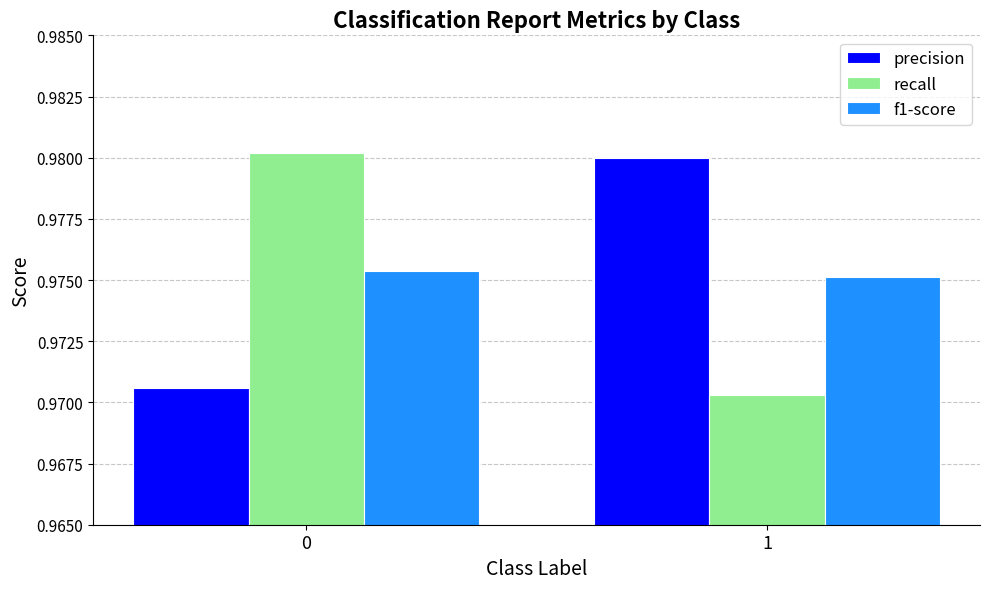

Is the value of recall at 0 greater than the value of precision at 0?

Yes